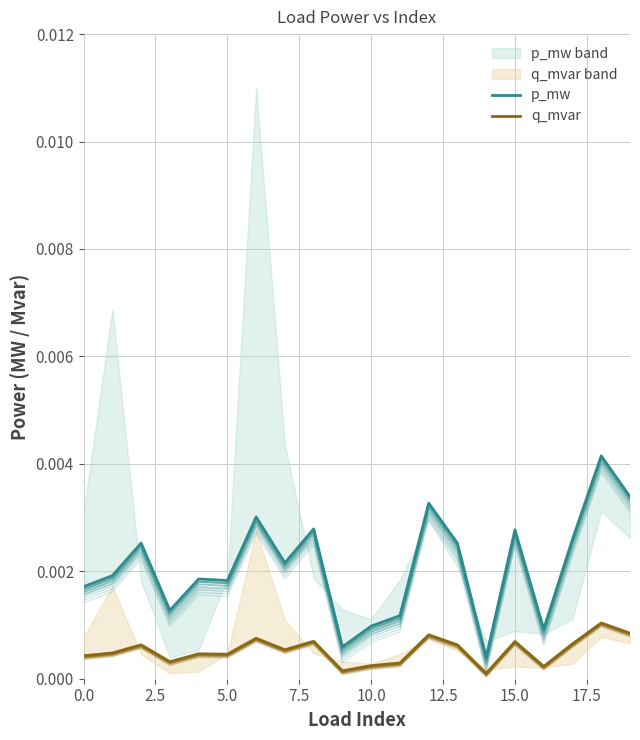

How many categories are shown in the chart?

20